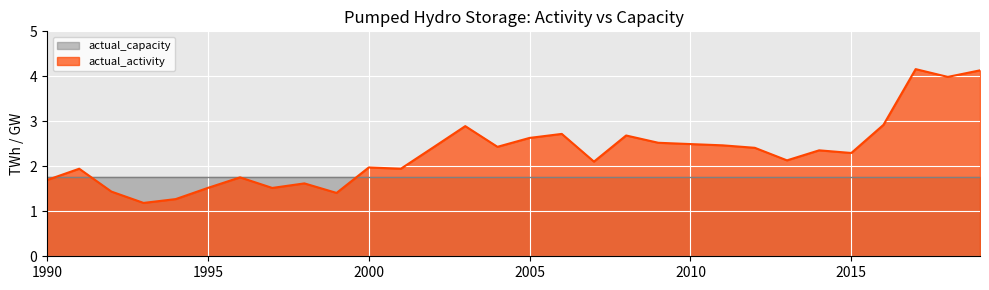

What is the difference between the maximum and minimum values?

3.0